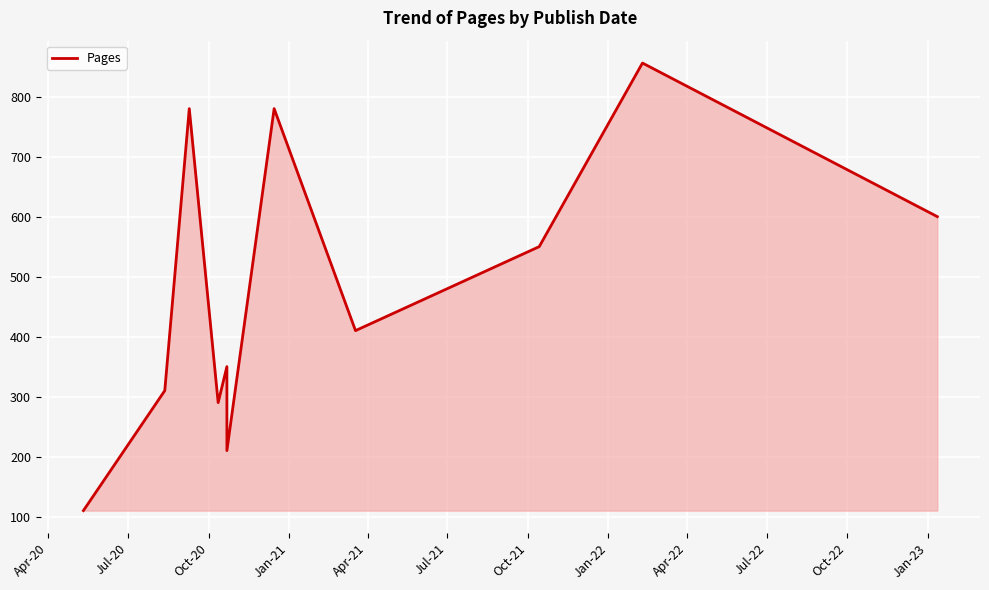

Count the number of categories in the chart.

11